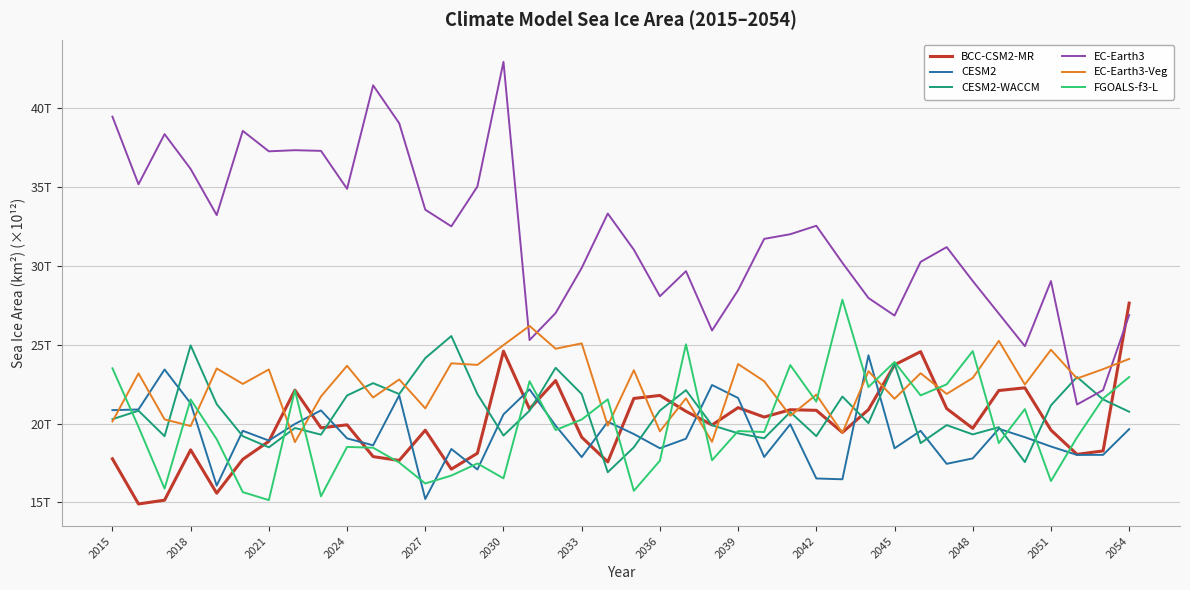

True or false: EC-Earth3 and CESM2-WACCM cross at least once.

True